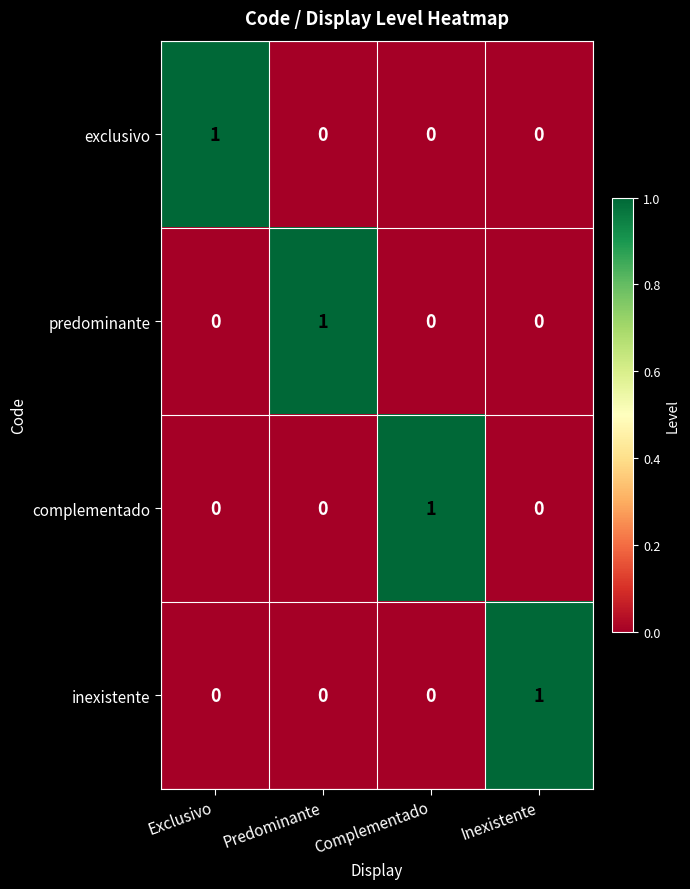

How many series are shown in this chart?

4